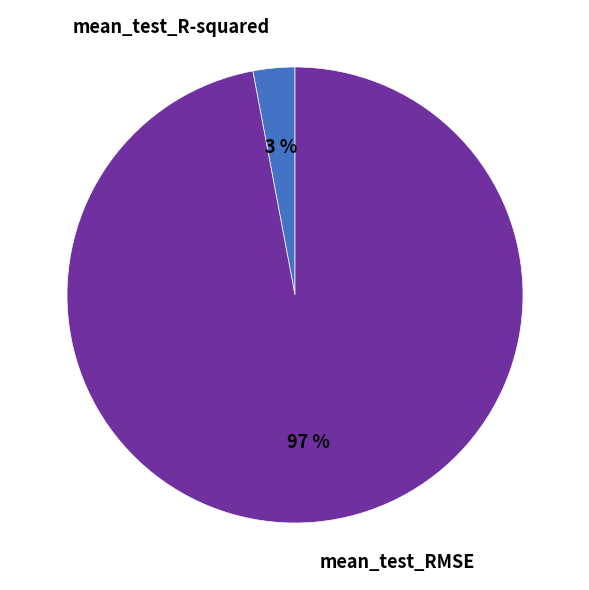

Rank the categories by value from lowest to highest.

mean_test_R-squared, mean_test_RMSE